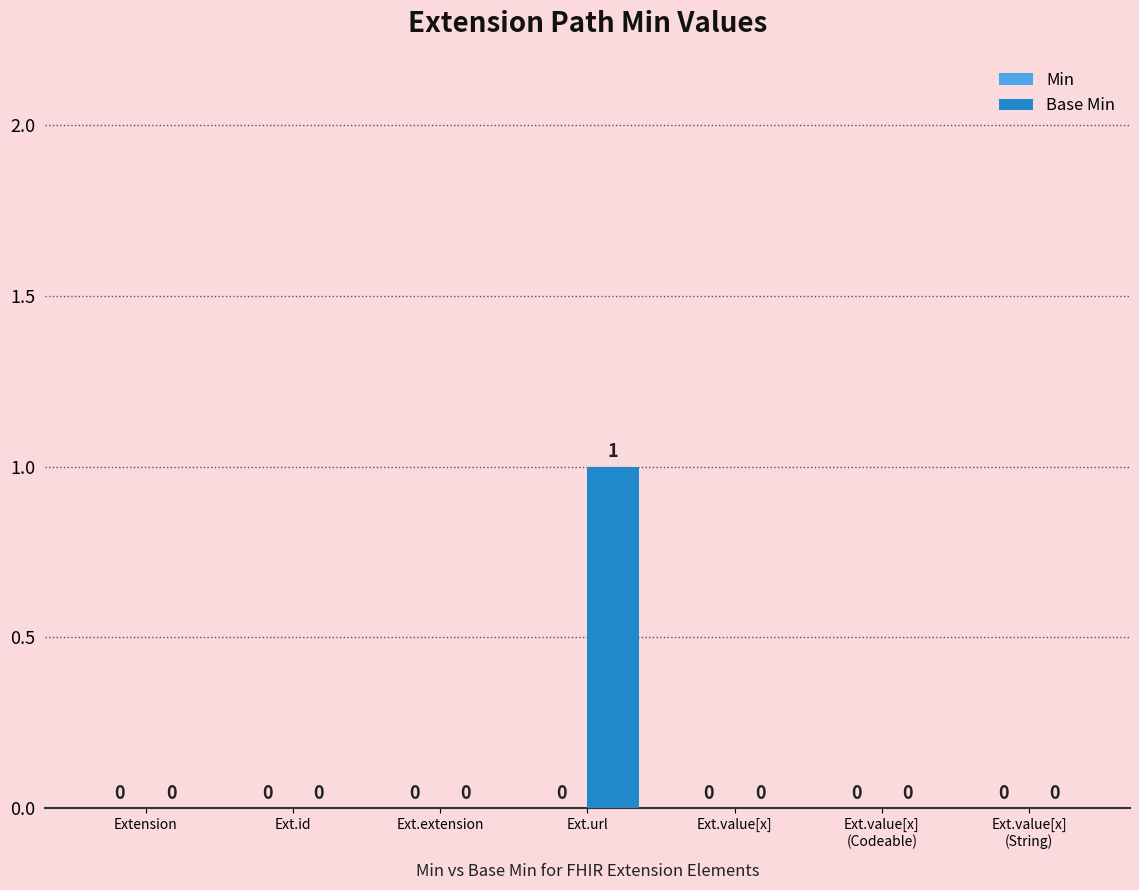

True or false: the data shows 2 at Ext.url.

False